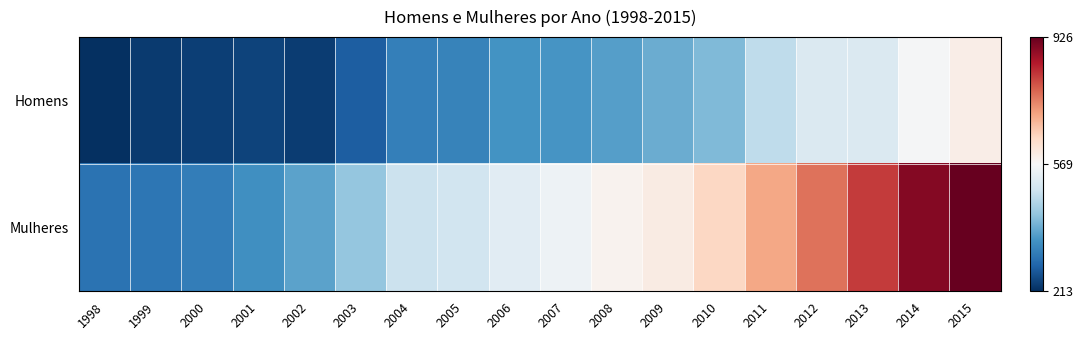

Between 2009 and 2013, which series saw the biggest shift?

Mulheres